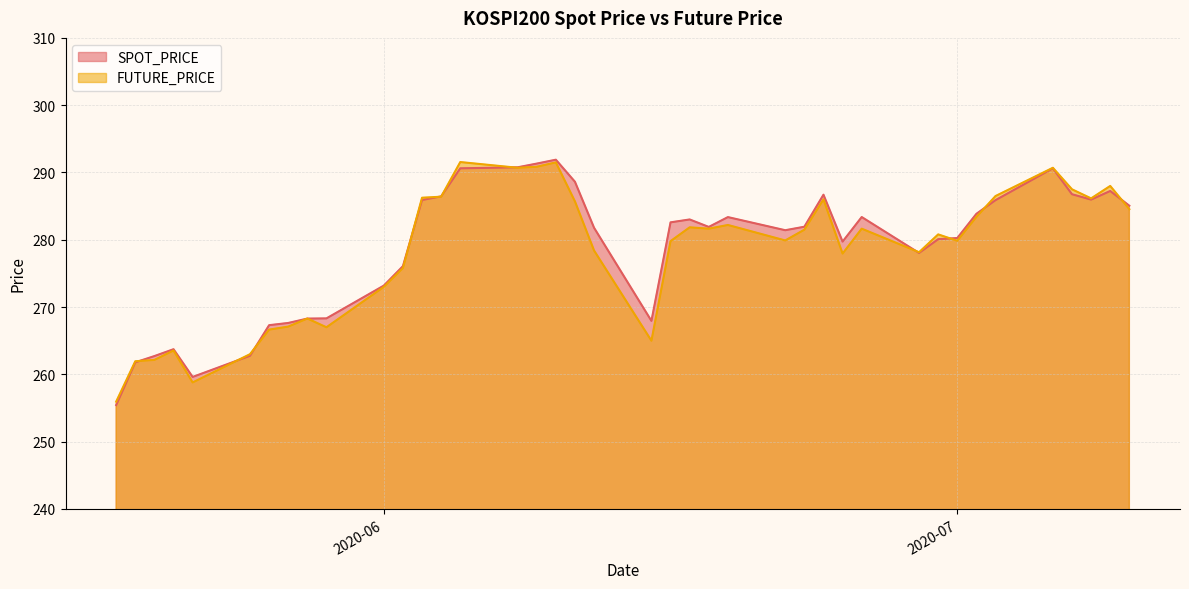

The FUTURE_PRICE series shows 267.1 at 2020-05-27. True or false?

True